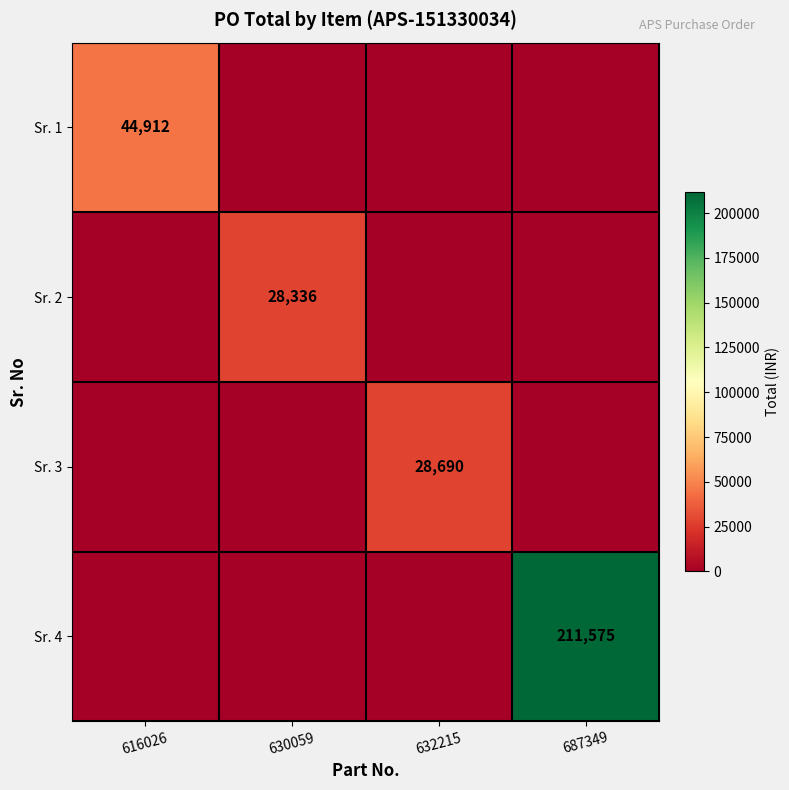

Is it true that Sr. 1 equals 44912 at 616026?

True